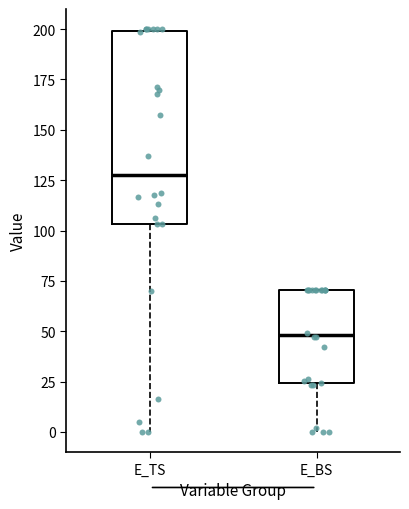

Reading left to right, transcribe this box plot: for each box, give where its median line is, the range the box spans, and where its two whiskers end, as read against the y-axis. The values are not printed on the chart, so give them approximately, as read against the axis.

E_TS: median 130, box 105 to 200, whiskers 0 to 200
E_BS: median 50, box 25 to 70, whiskers 0 to 70